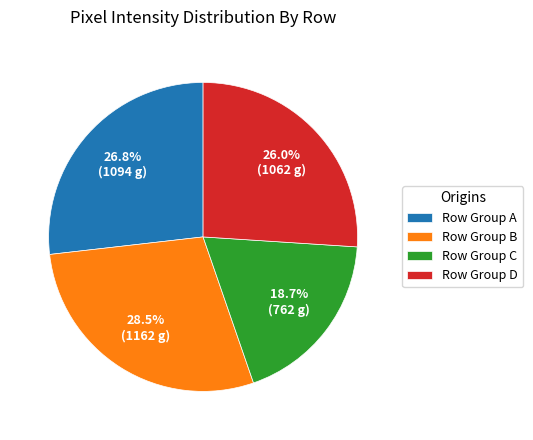

Which slice is the largest?

Row Group B